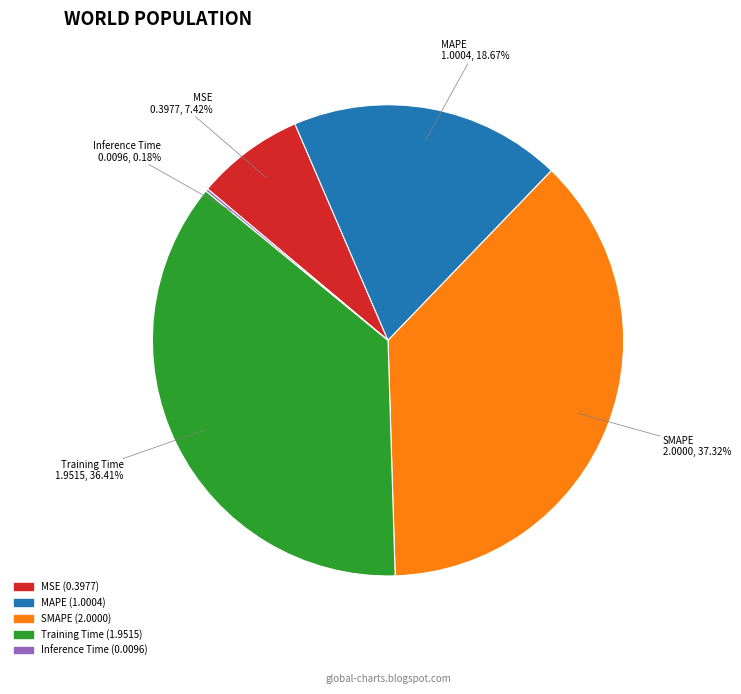

To the nearest percent, what is the average slice percentage?

20%